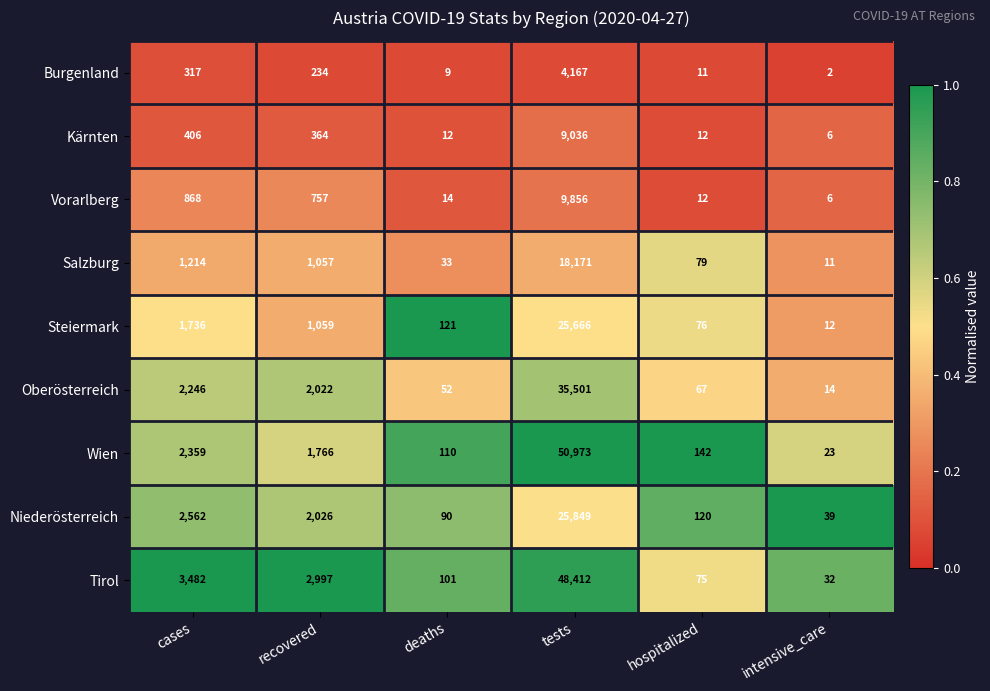

What is the difference between the maximum and minimum values in the Oberösterreich series?

35487